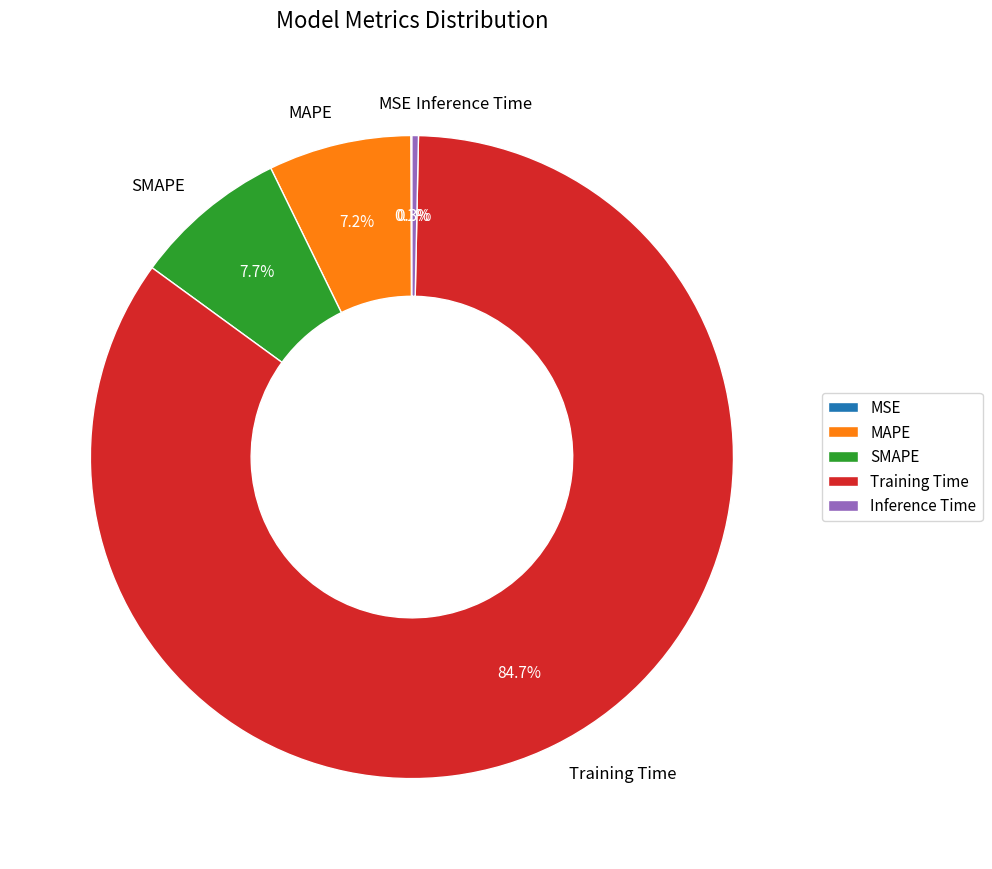

Which slice is the largest?

Training Time